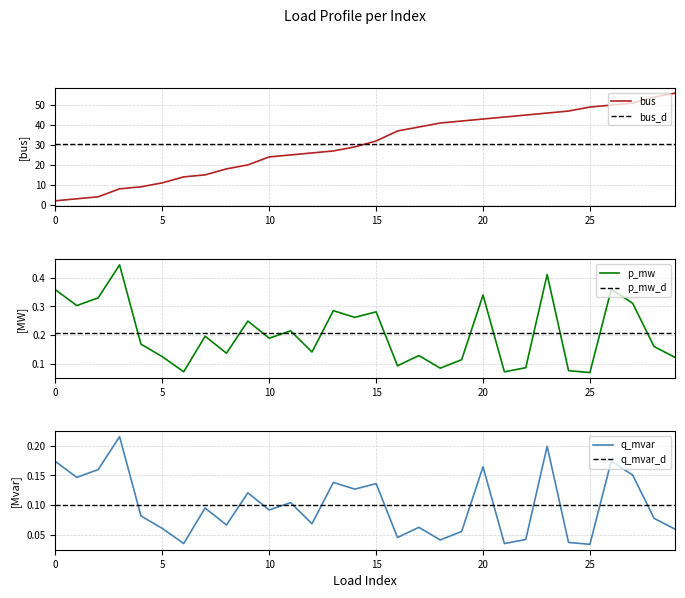

What is the difference between the bus values at 9 and 1?

17.0